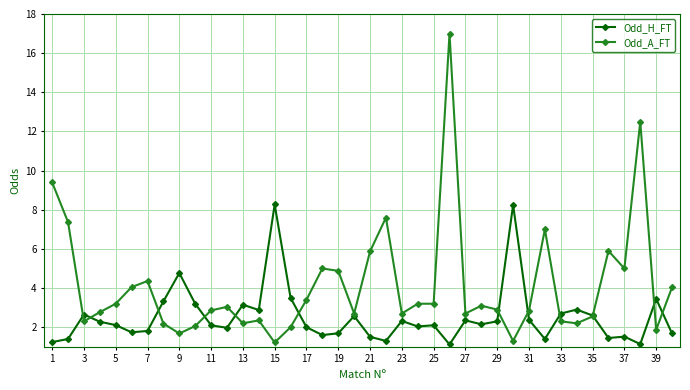

List the series in order of their peak value, lowest first.

Odd_H_FT, Odd_A_FT